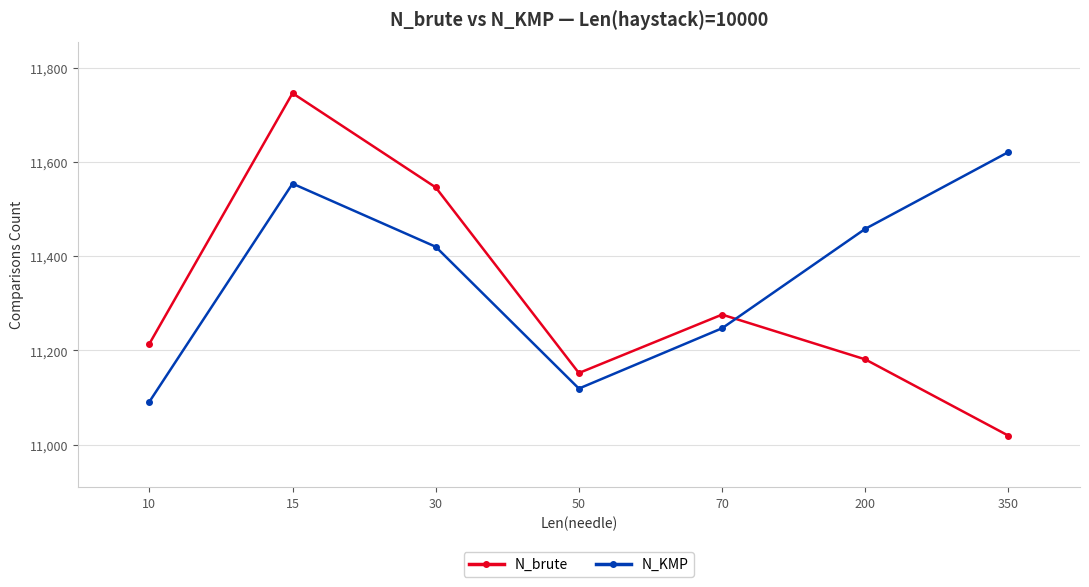

Rank the series by their maximum value, from lowest to highest.

N_KMP, N_brute